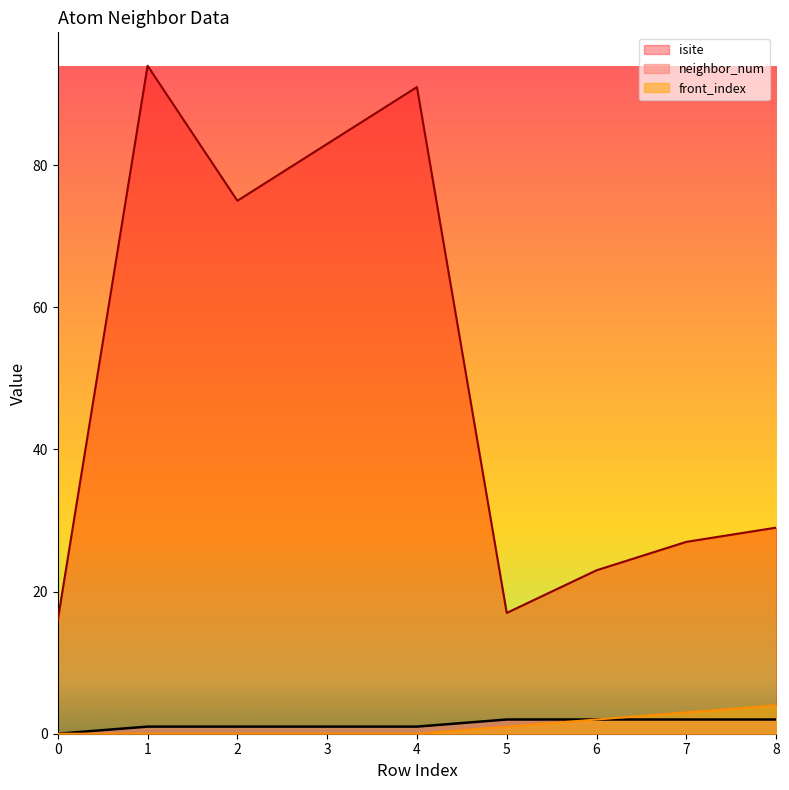

Between 4 and 0, which is larger?

4